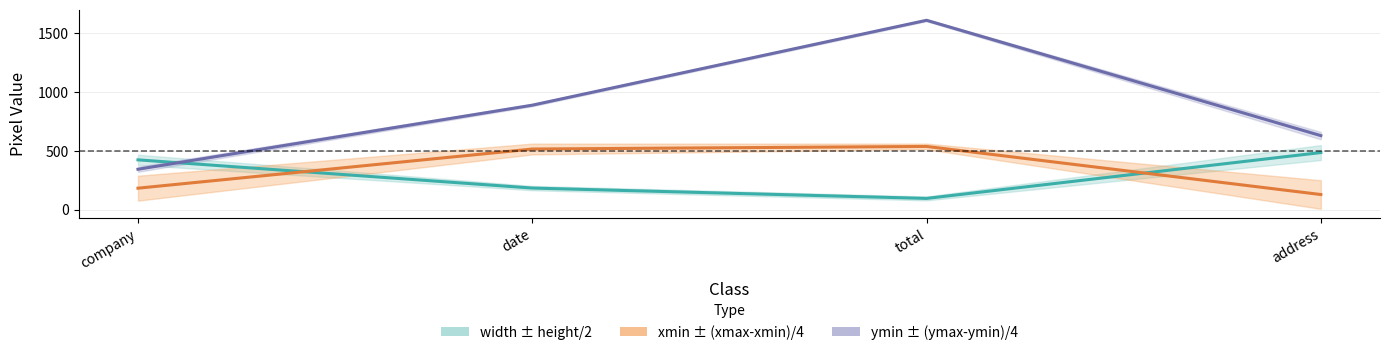

What is the value of the ymin point at the 3rd from the left?

1611